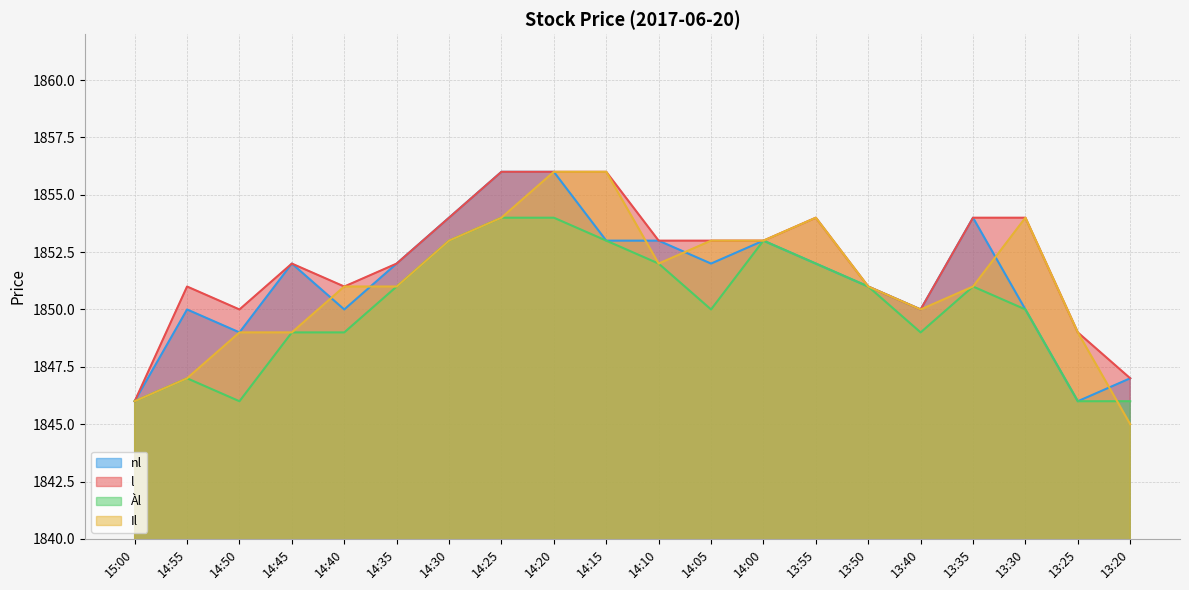

How many lines are shown in the chart?

4